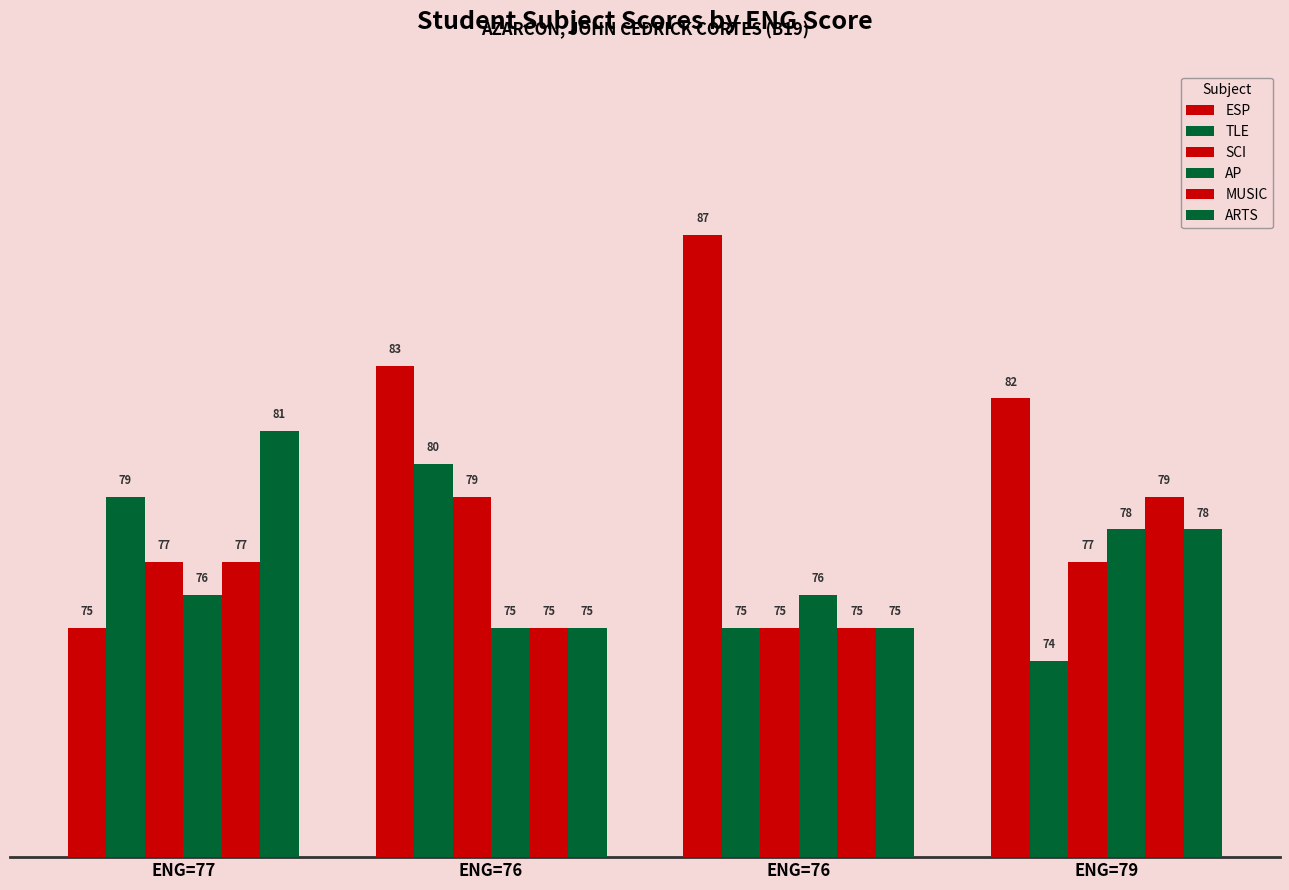

How many bars are there in each group?

6